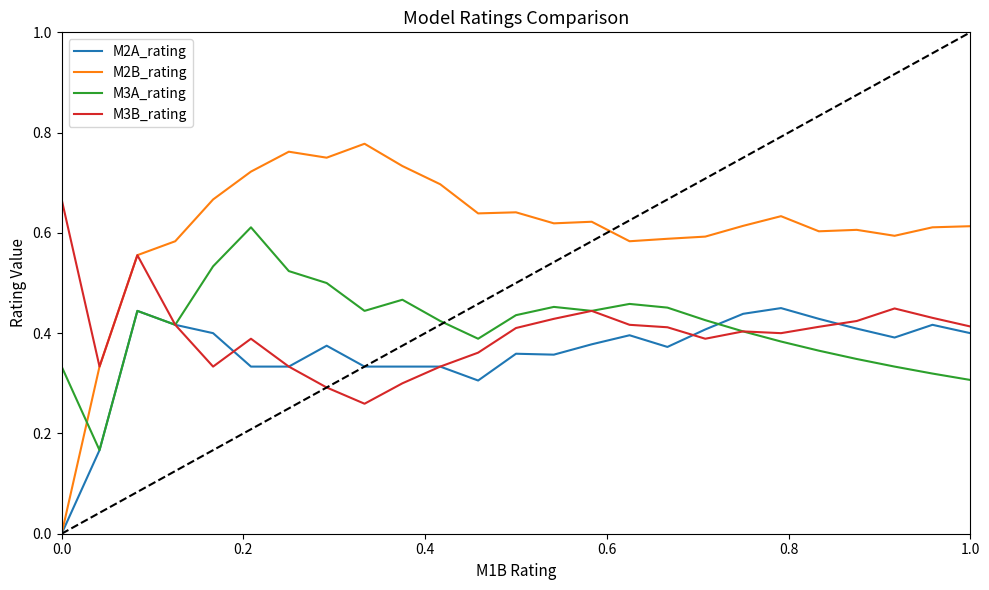

Does the chart have visible grid lines?

No